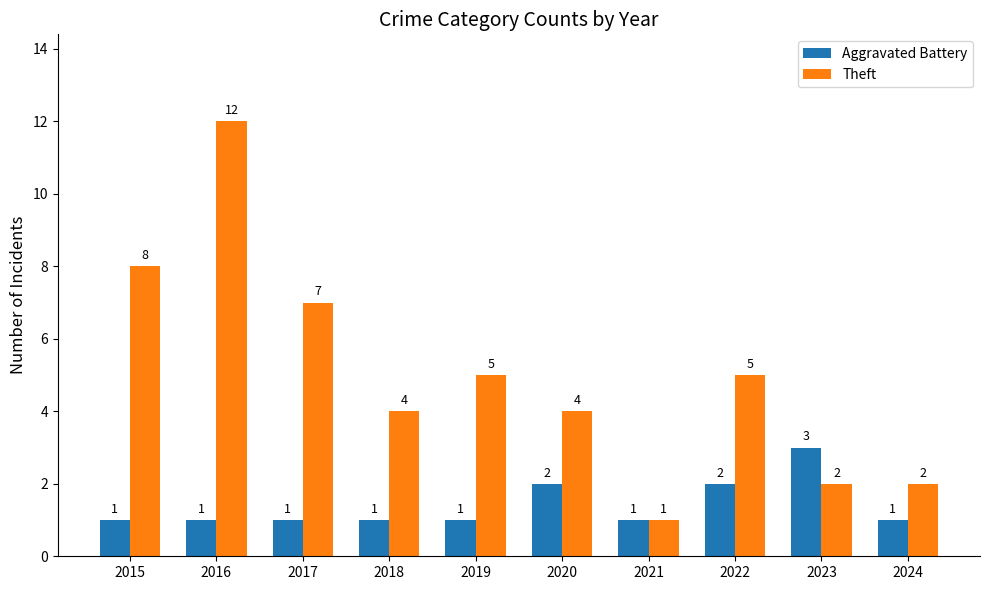

What are all the series names shown in the legend?

Aggravated Battery, Theft